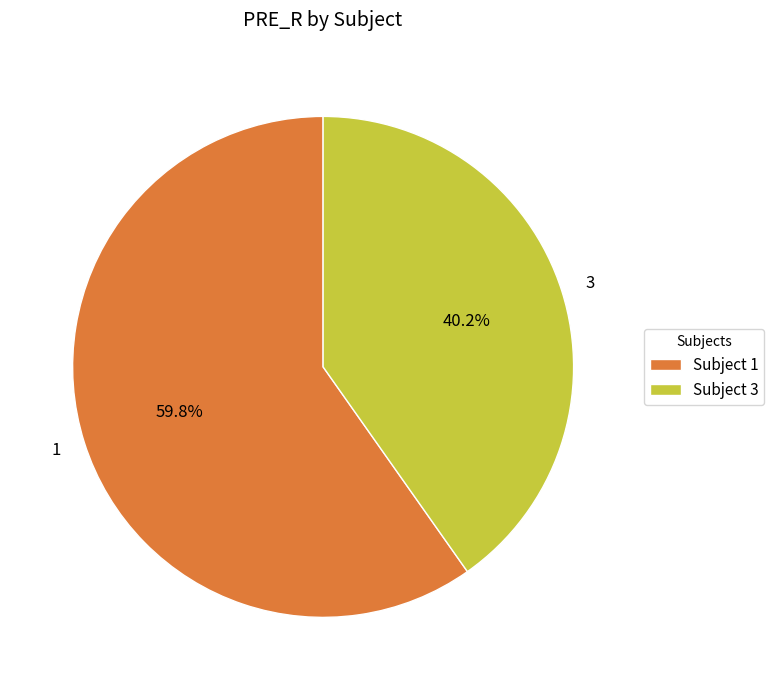

Combined, do 3 and 1 account for over 50%?

Yes